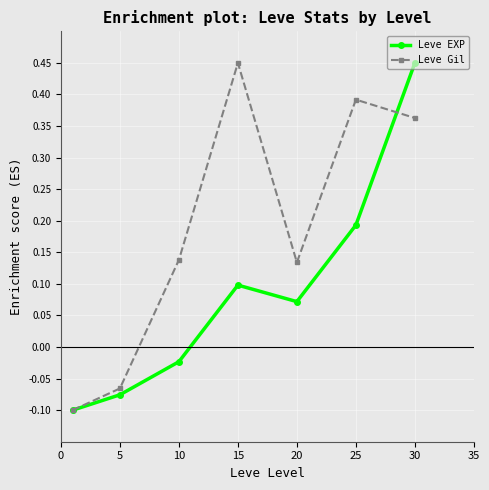

List the series in order of their overall mean, highest first.

Leve Gil, Leve EXP